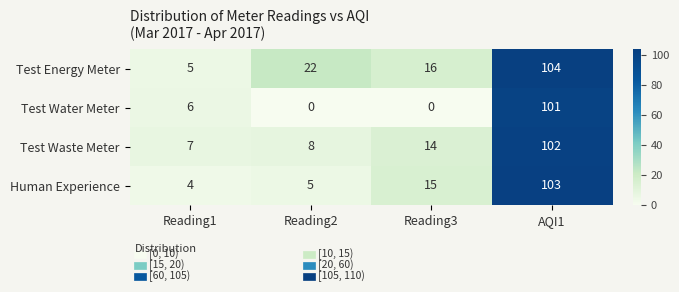

Between Reading1 and AQI1, which is larger?

AQI1